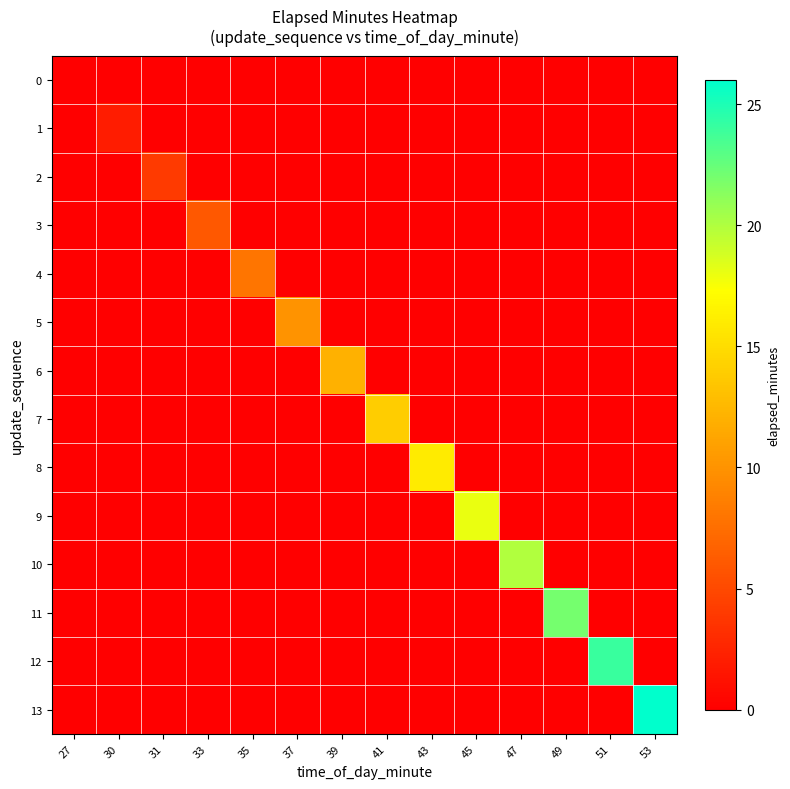

Reading right to left, list all the values displayed in this chart.

0: 53=0	51=0	49=0	47=0	45=0	43=0	41=0	39=0	37=0	35=0	33=0	31=0	30=0	27=0
1: 53=0	51=0	49=0	47=0	45=0	43=0	41=0	39=0	37=0	35=0	33=0	31=0	30=2	27=0
2: 53=0	51=0	49=0	47=0	45=0	43=0	41=0	39=0	37=0	35=0	33=0	31=4	30=0	27=0
3: 53=0	51=0	49=0	47=0	45=0	43=0	41=0	39=0	37=0	35=0	33=6	31=0	30=0	27=0
4: 53=0	51=0	49=0	47=0	45=0	43=0	41=0	39=0	37=0	35=8	33=0	31=0	30=0	27=0
5: 53=0	51=0	49=0	47=0	45=0	43=0	41=0	39=0	37=10	35=0	33=0	31=0	30=0	27=0
6: 53=0	51=0	49=0	47=0	45=0	43=0	41=0	39=12	37=0	35=0	33=0	31=0	30=0	27=0
7: 53=0	51=0	49=0	47=0	45=0	43=0	41=14	39=0	37=0	35=0	33=0	31=0	30=0	27=0
8: 53=0	51=0	49=0	47=0	45=0	43=16	41=0	39=0	37=0	35=0	33=0	31=0	30=0	27=0
9: 53=0	51=0	49=0	47=0	45=18	43=0	41=0	39=0	37=0	35=0	33=0	31=0	30=0	27=0
10: 53=0	51=0	49=0	47=20	45=0	43=0	41=0	39=0	37=0	35=0	33=0	31=0	30=0	27=0
11: 53=0	51=0	49=22	47=0	45=0	43=0	41=0	39=0	37=0	35=0	33=0	31=0	30=0	27=0
12: 53=0	51=24	49=0	47=0	45=0	43=0	41=0	39=0	37=0	35=0	33=0	31=0	30=0	27=0
13: 53=26	51=0	49=0	47=0	45=0	43=0	41=0	39=0	37=0	35=0	33=0	31=0	30=0	27=0